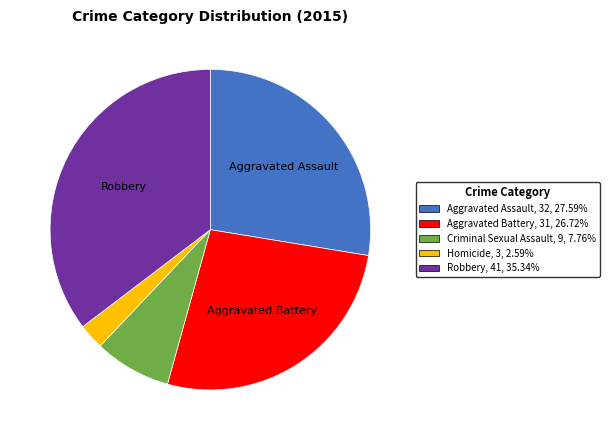

Which category has the biggest portion of the pie?

Robbery